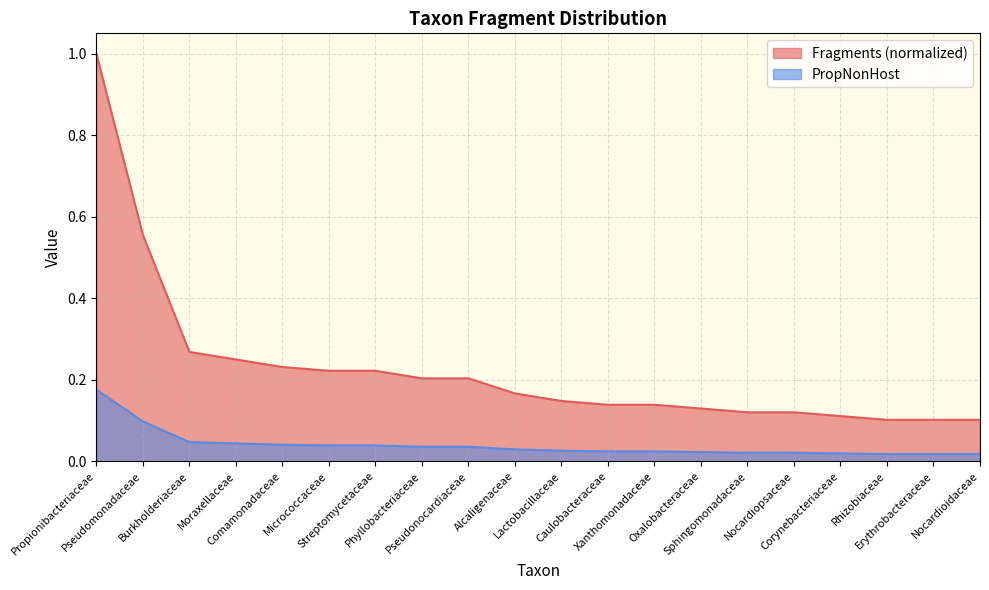

At Burkholderiaceae, list the series in order from smallest to largest.

PropNonHost, Fragments (normalized)